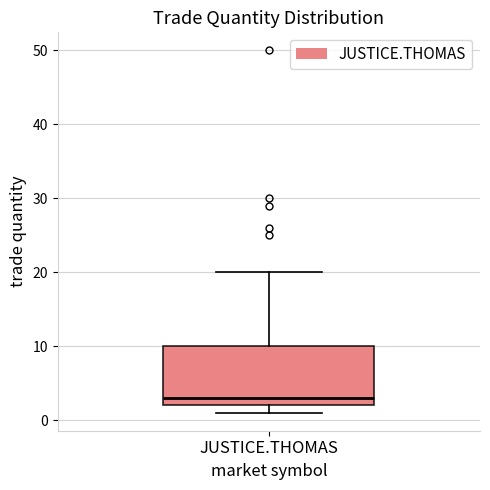

Transcribe this box plot: give where the median line is, the range the box spans, and where the two whiskers end, as read against the y-axis. The values are not printed on the chart, so give them approximately, as read against the axis.

median 3, box 2 to 10, whiskers 1 to 20